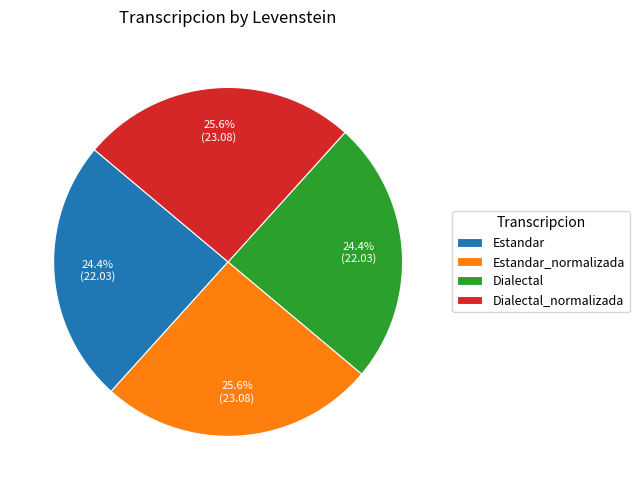

Is Estandar the majority of the pie?

No